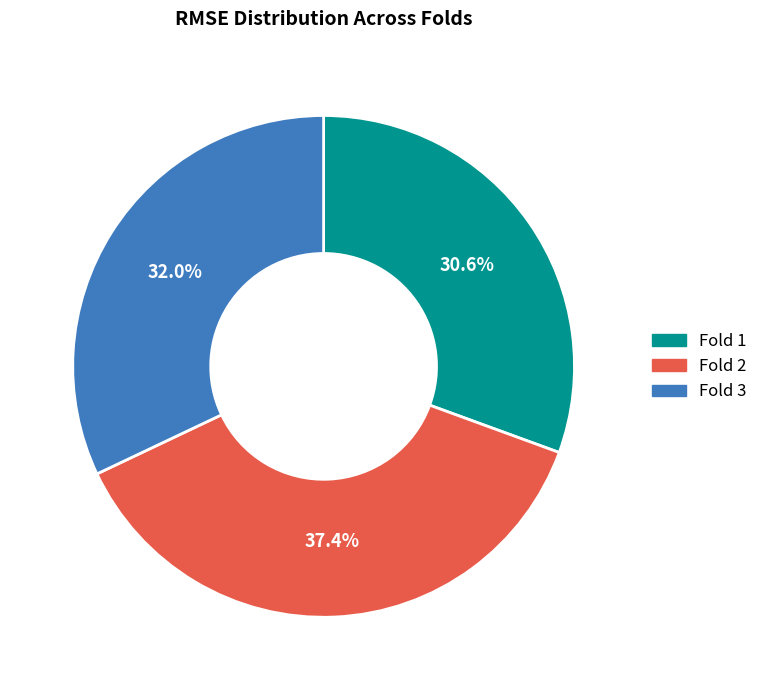

How many segments does this pie chart have?

3